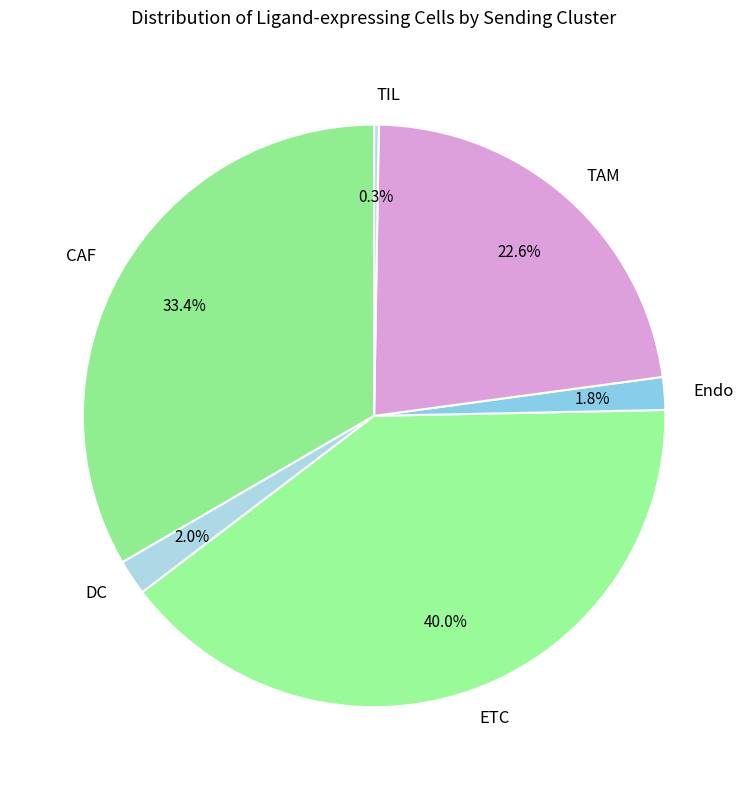

What percentage is the CAF slice, to the nearest percent?

33%